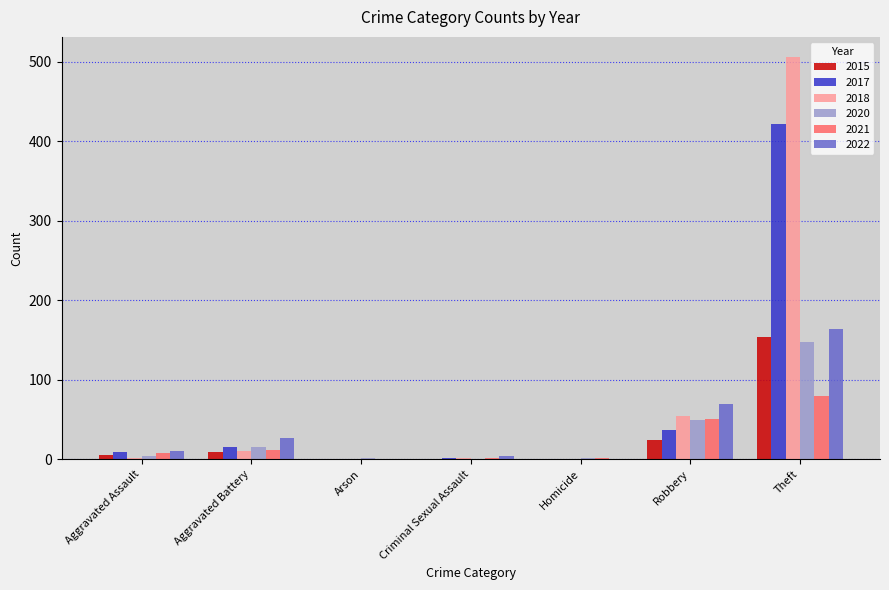

How many distinct data groups are displayed?

6